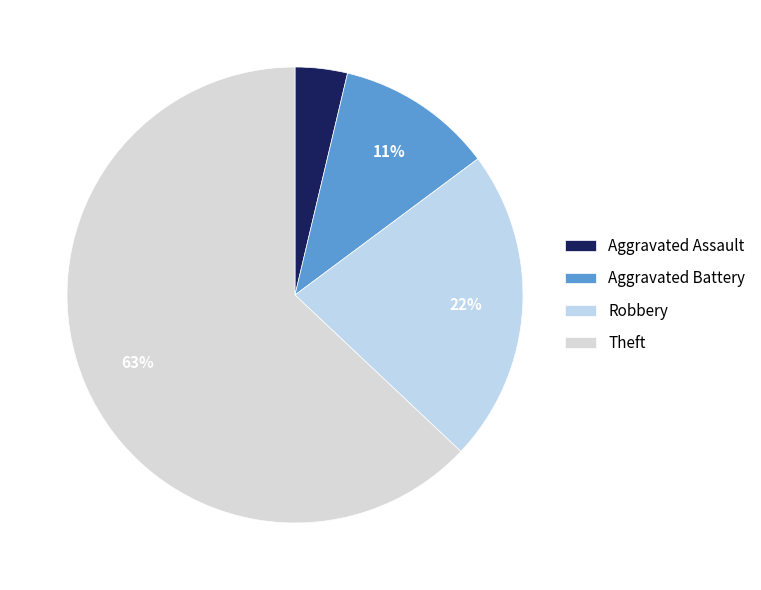

How much of the chart is everything except Aggravated Battery?

88.9%